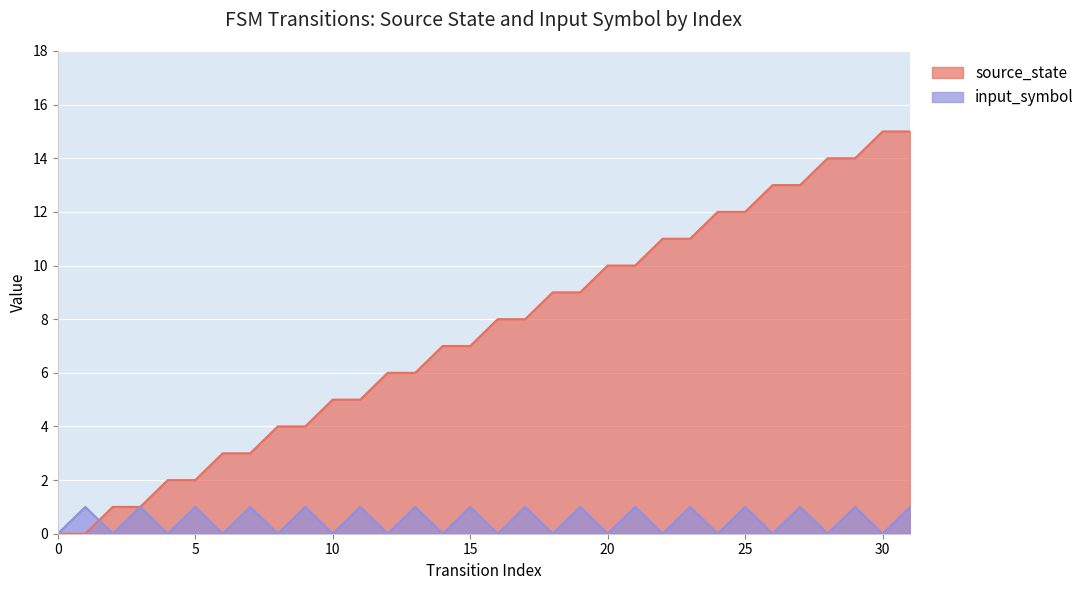

How many input_symbol values are between 0 and 1?

32